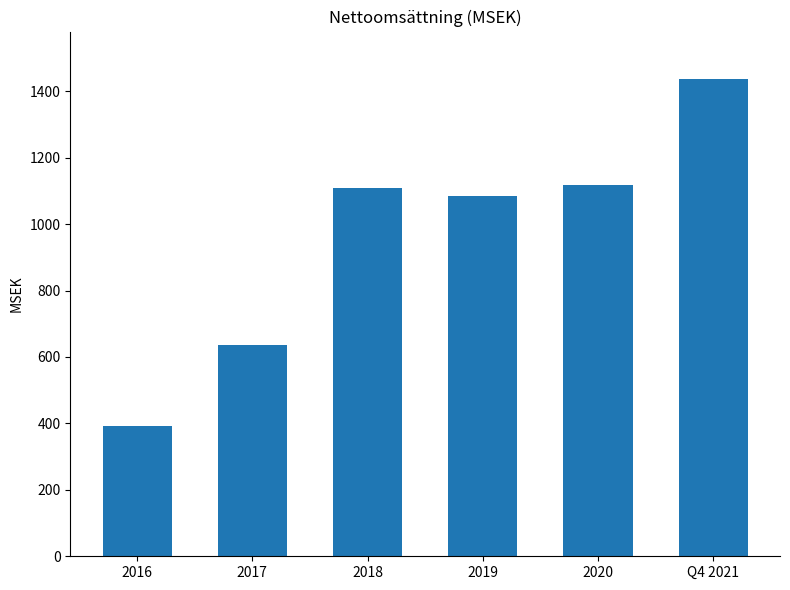

True or false: the data shows 1118.2 at 2020.

True